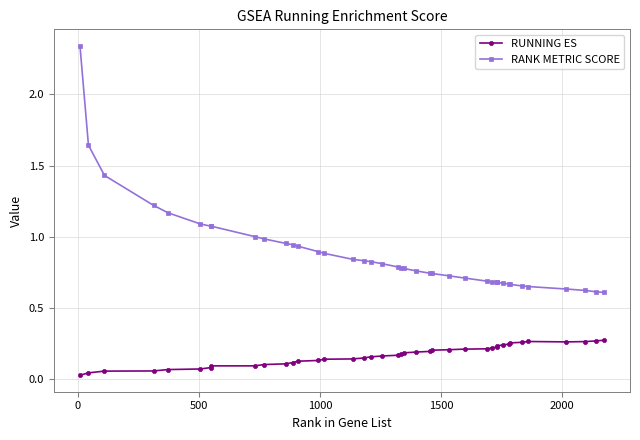

What is the sum of all RANK METRIC SCORE values?

35.5